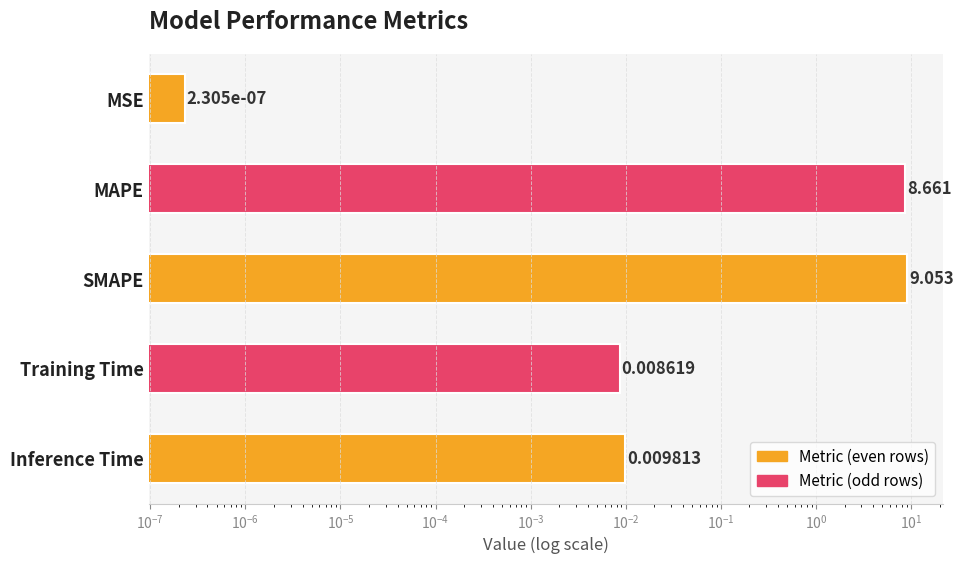

Is it true that the value at MSE is 0.0?

False